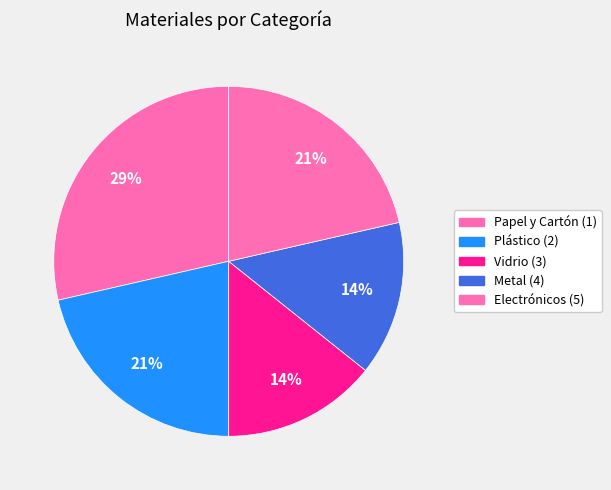

Which slice is the largest?

Papel y Cartón (1)